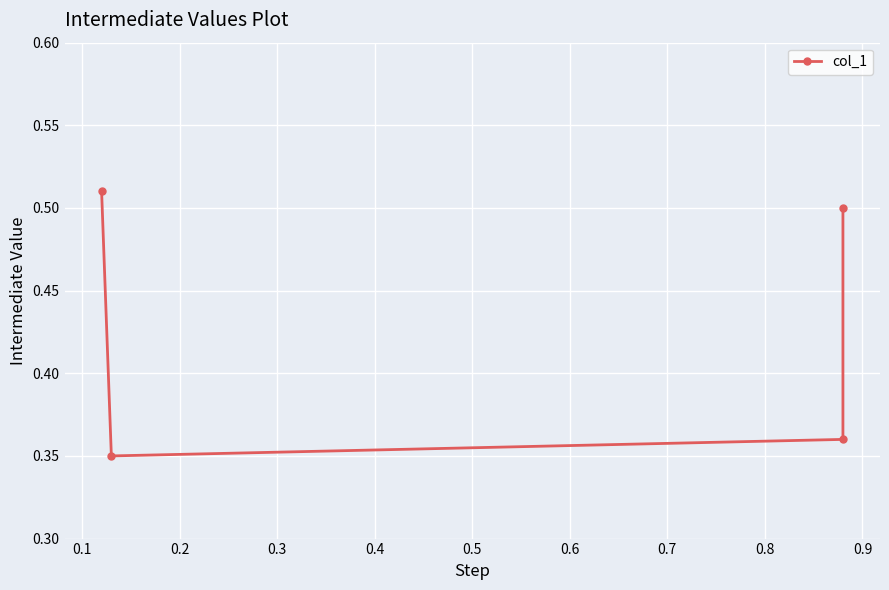

What is the difference between the maximum and minimum values?

0.2